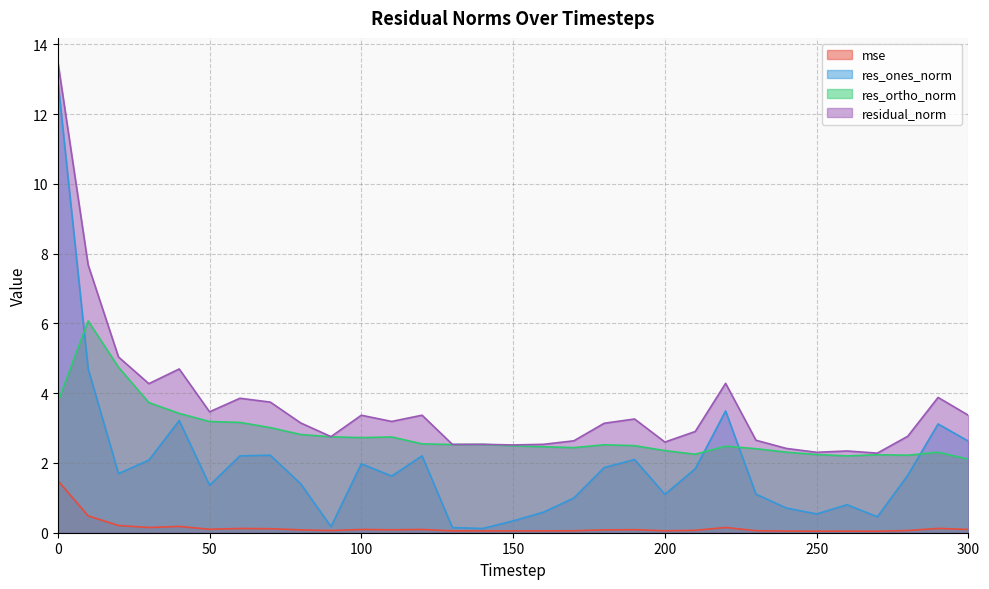

What are all the series names shown in the legend?

mse, res_ones_norm, res_ortho_norm, residual_norm